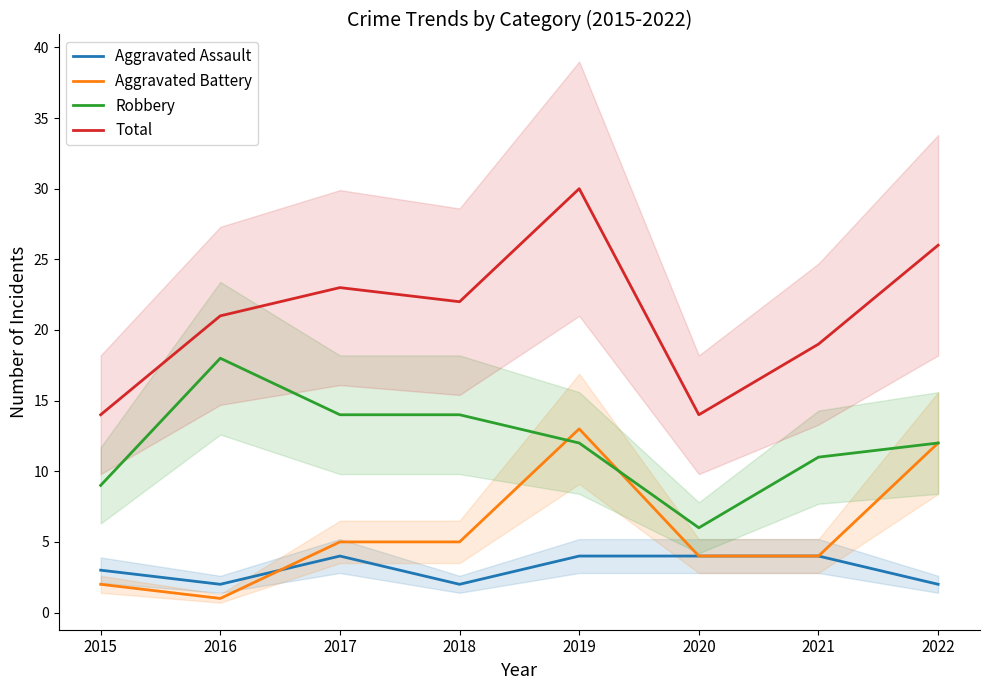

Which series has the largest range (max minus min)?

Total